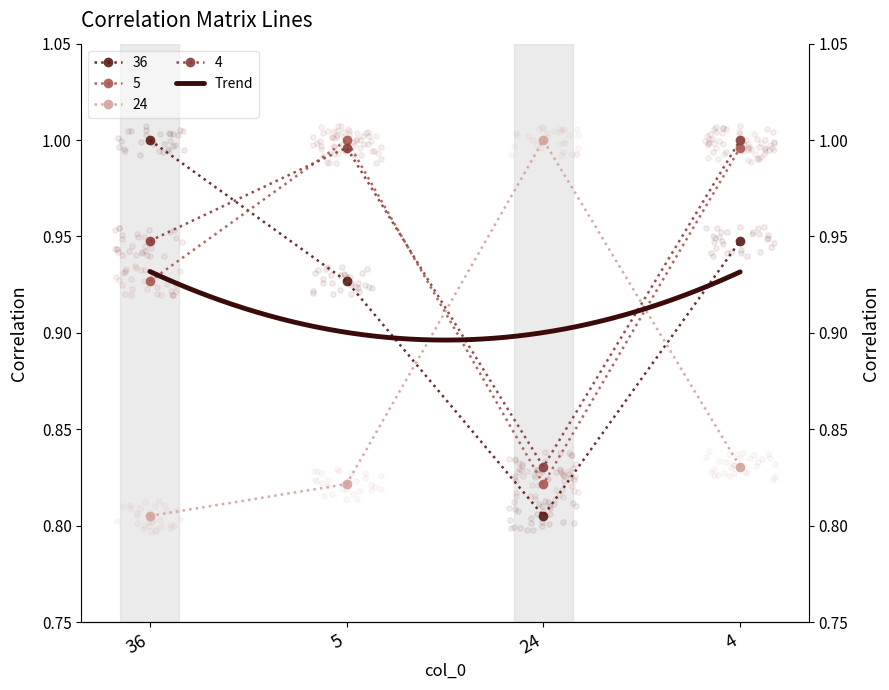

Which series has the widest spread of Y values?

36